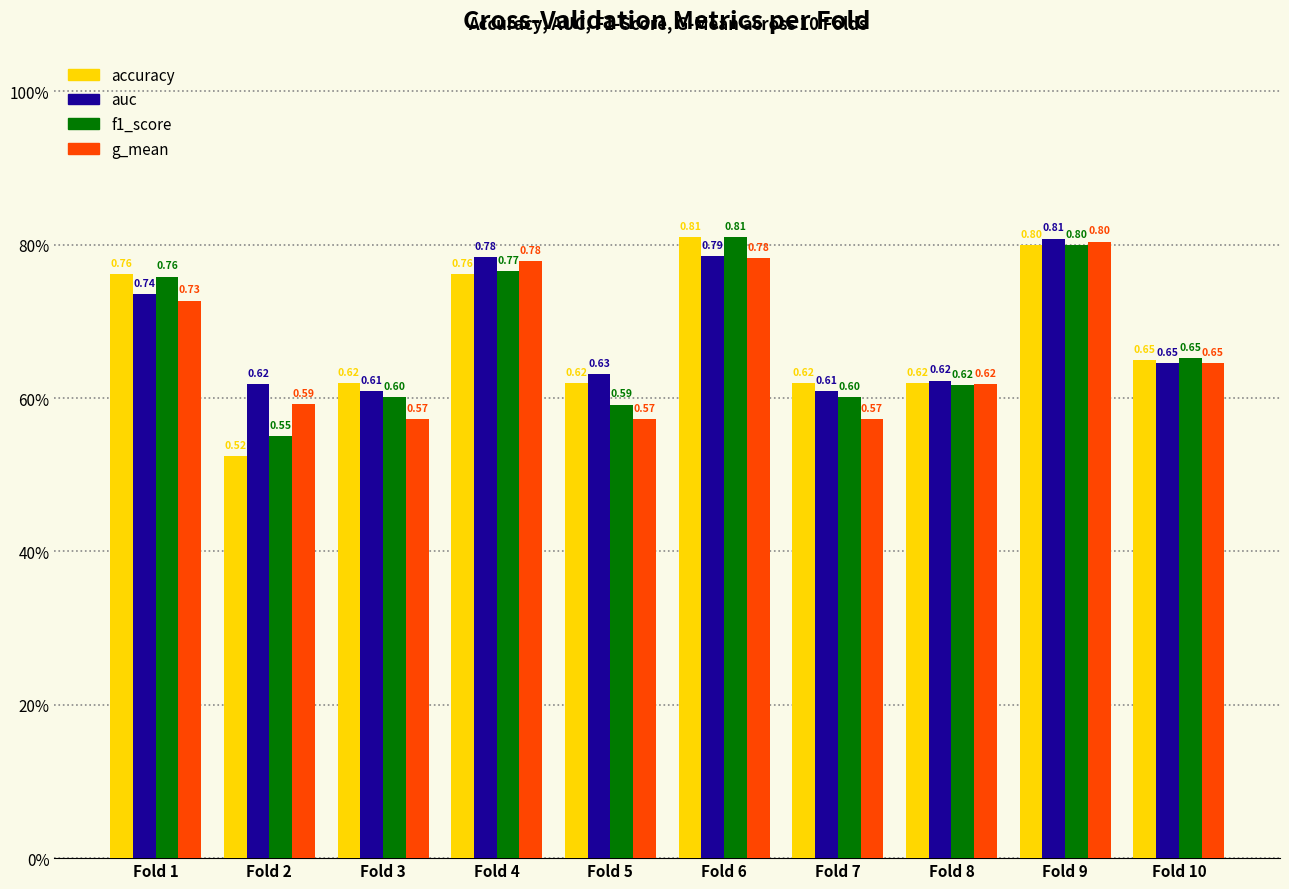

Are the bars grouped side by side (vs. stacked)?

Yes